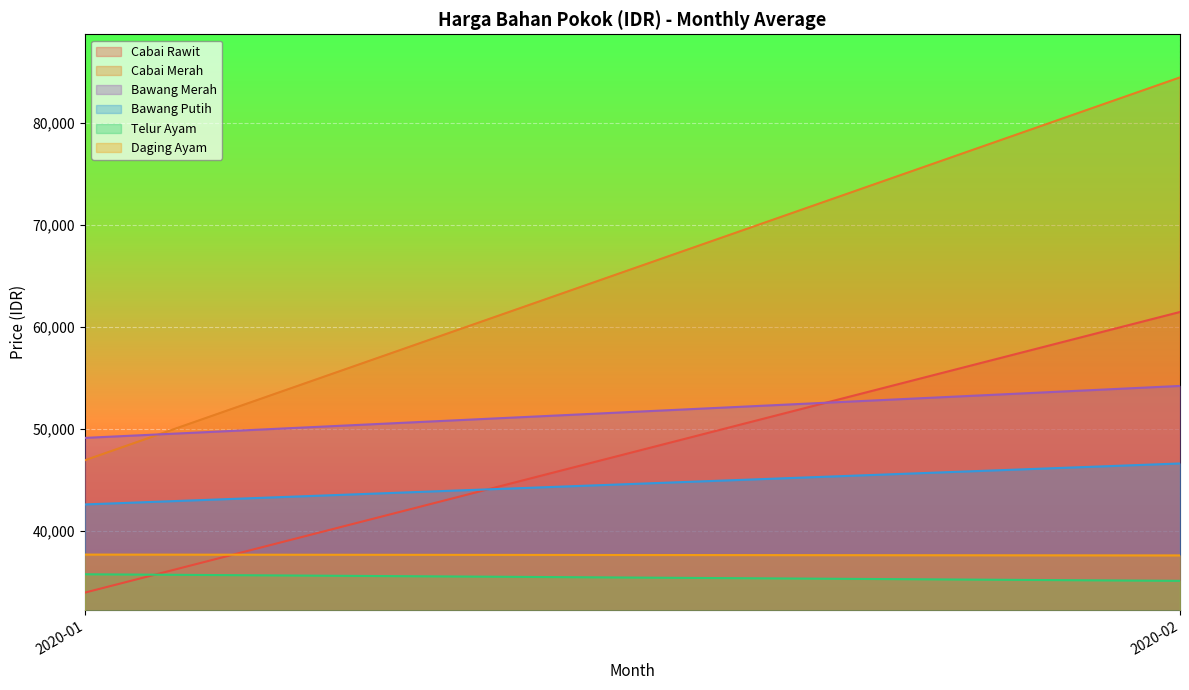

What is the average value of the Telur Ayam series?

35462